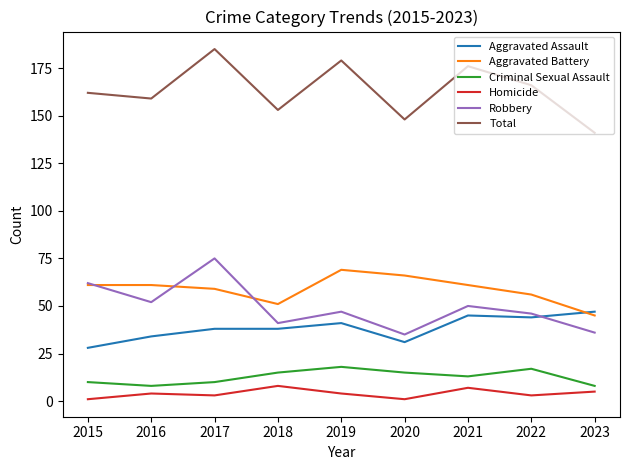

Which category has the highest value in the Aggravated Battery series?

2019